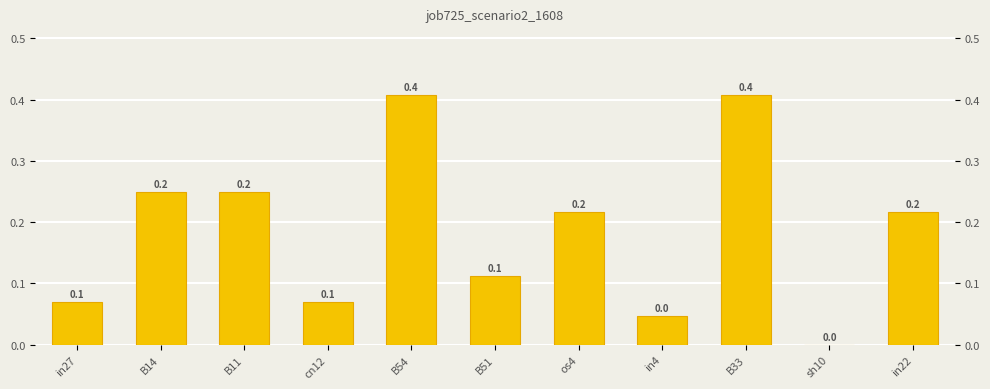

Reading left to right, transcribe all the data shown in this chart.

in27=0.1	B14=0.2	B11=0.2	cn12=0.1	B54=0.4	B51=0.1	os4=0.2	in4=0.0	B33=0.4	sh10=0.0	in22=0.2